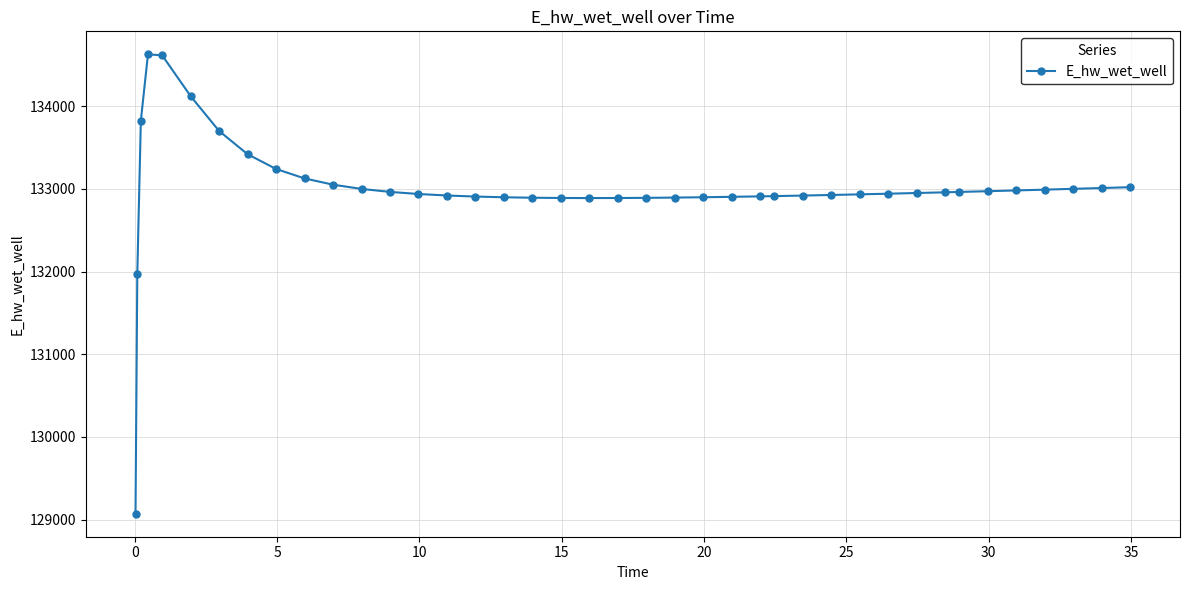

What is the maximum value shown in the chart?

134628.0